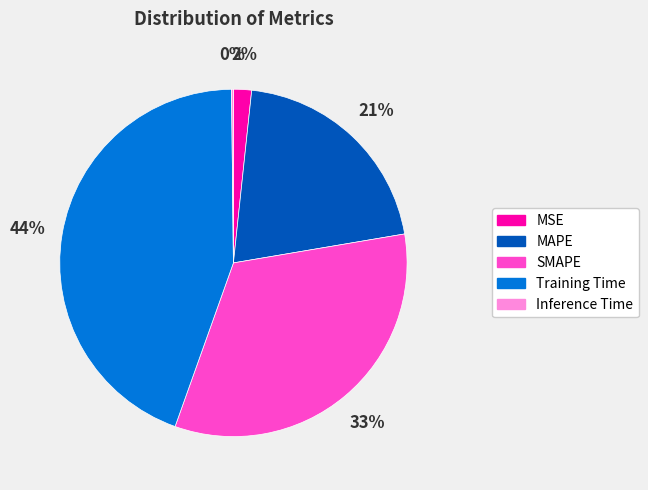

To the nearest percent, what is the average slice percentage?

20%